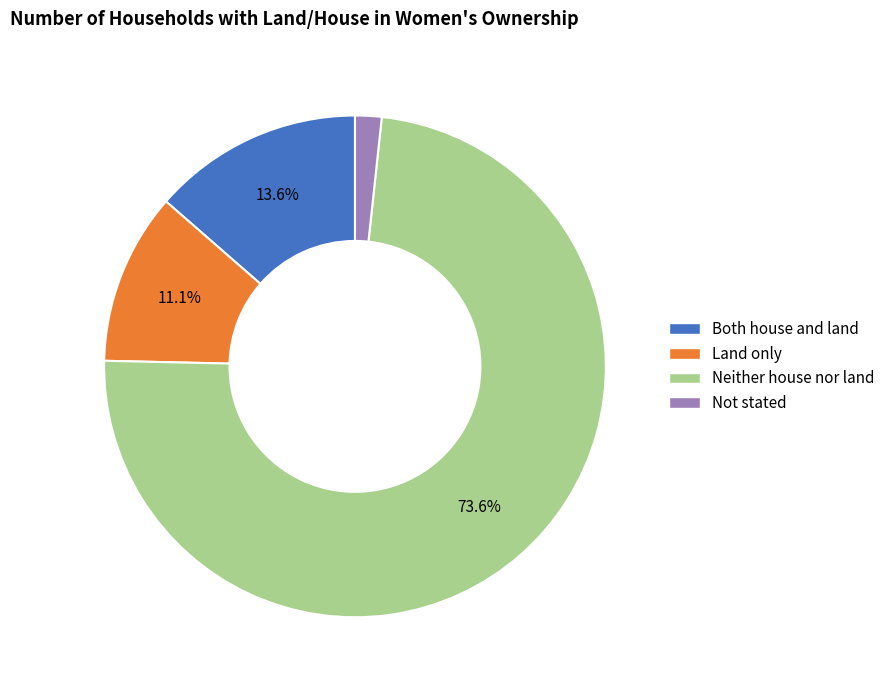

What percentage is the Not stated slice, to the nearest percent?

2%